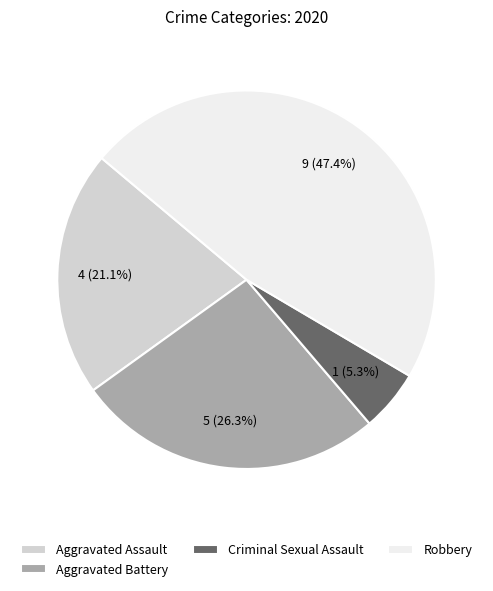

Is there any slice that represents more than half of the pie?

No